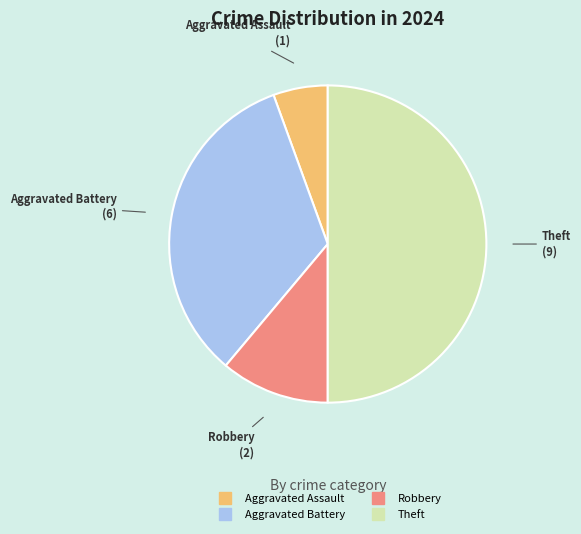

Which category has the smallest portion of the pie?

Aggravated Assault